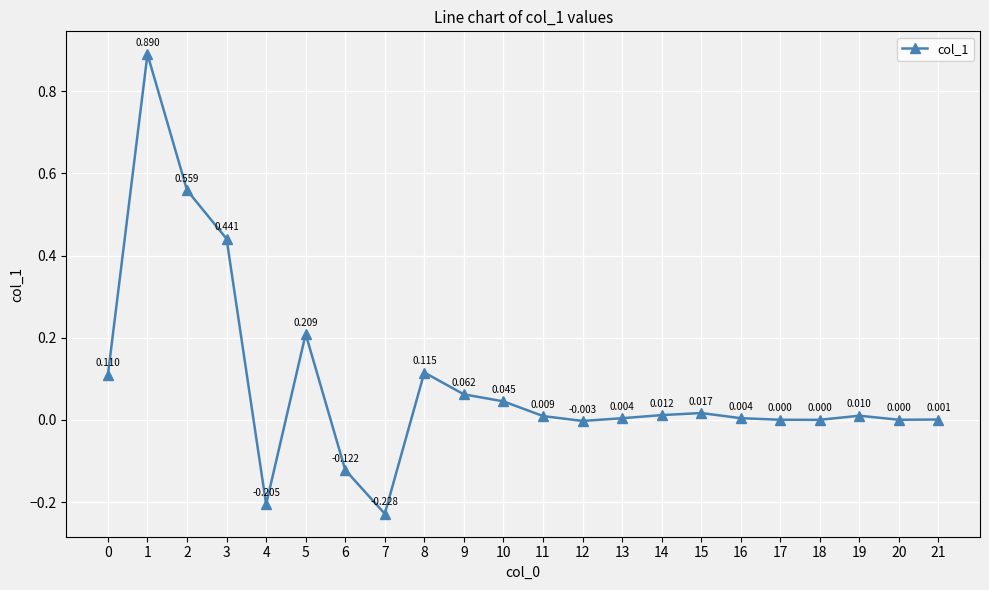

How many values are below 0?

4